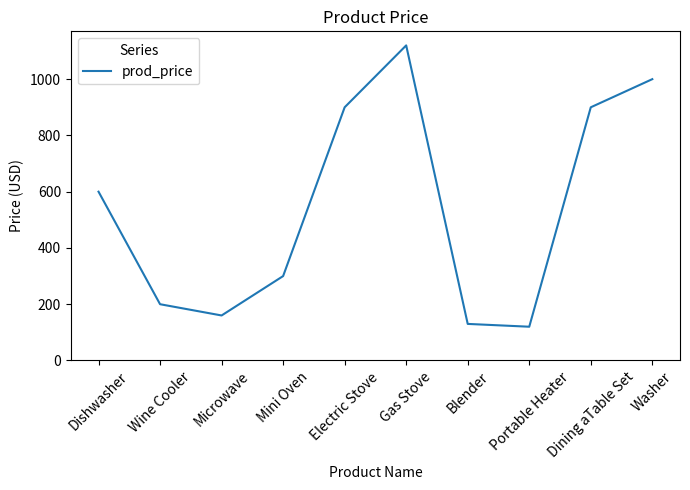

Is it true that the value at Gas Stove is 1666.8?

False